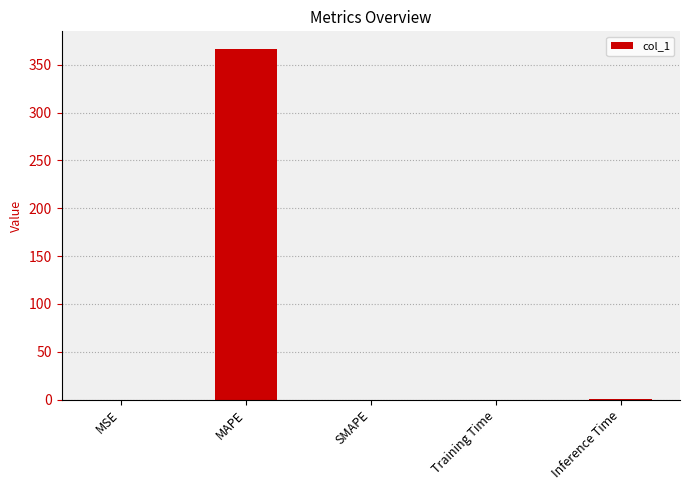

What is the change in value from MAPE to Inference Time?

-365.6